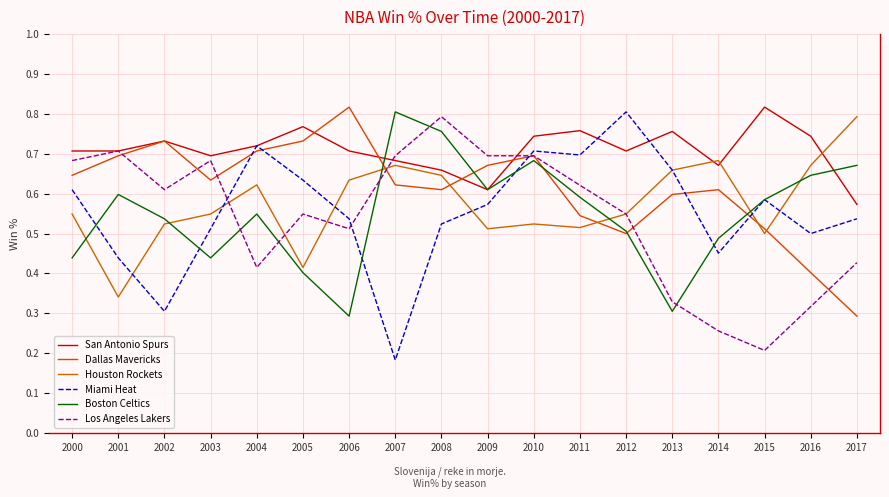

Reading left to right, transcribe all the data shown in this chart.

San Antonio Spurs: 2000=0.7	2001=0.7	2002=0.7	2003=0.7	2004=0.7	2005=0.8	2006=0.7	2007=0.7	2008=0.7	2009=0.6	2010=0.7	2011=0.8	2012=0.7	2013=0.8	2014=0.7	2015=0.8	2016=0.7	2017=0.6
Dallas Mavericks: 2000=0.6	2001=0.7	2002=0.7	2003=0.6	2004=0.7	2005=0.7	2006=0.8	2007=0.6	2008=0.6	2009=0.7	2010=0.7	2011=0.5	2012=0.5	2013=0.6	2014=0.6	2015=0.5	2016=0.4	2017=0.3
Houston Rockets: 2000=0.5	2001=0.3	2002=0.5	2003=0.5	2004=0.6	2005=0.4	2006=0.6	2007=0.7	2008=0.6	2009=0.5	2010=0.5	2011=0.5	2012=0.5	2013=0.7	2014=0.7	2015=0.5	2016=0.7	2017=0.8
Miami Heat: 2000=0.6	2001=0.4	2002=0.3	2003=0.5	2004=0.7	2005=0.6	2006=0.5	2007=0.2	2008=0.5	2009=0.6	2010=0.7	2011=0.7	2012=0.8	2013=0.7	2014=0.5	2015=0.6	2016=0.5	2017=0.5
Boston Celtics: 2000=0.4	2001=0.6	2002=0.5	2003=0.4	2004=0.5	2005=0.4	2006=0.3	2007=0.8	2008=0.8	2009=0.6	2010=0.7	2011=0.6	2012=0.5	2013=0.3	2014=0.5	2015=0.6	2016=0.6	2017=0.7
Los Angeles Lakers: 2000=0.7	2001=0.7	2002=0.6	2003=0.7	2004=0.4	2005=0.5	2006=0.5	2007=0.7	2008=0.8	2009=0.7	2010=0.7	2011=0.6	2012=0.5	2013=0.3	2014=0.3	2015=0.2	2016=0.3	2017=0.4